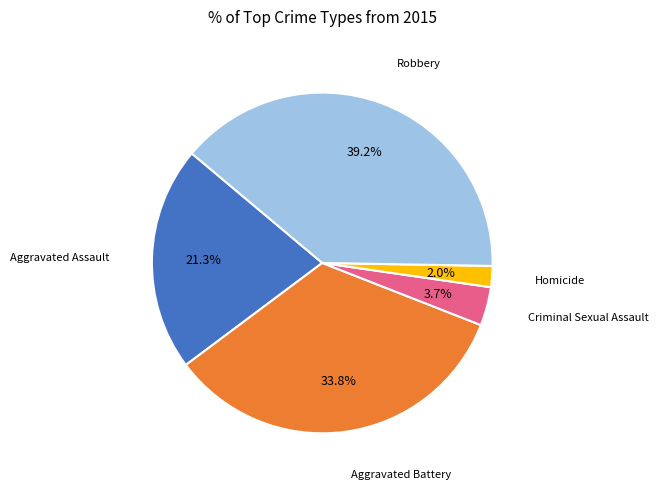

Does any single category account for the majority?

No